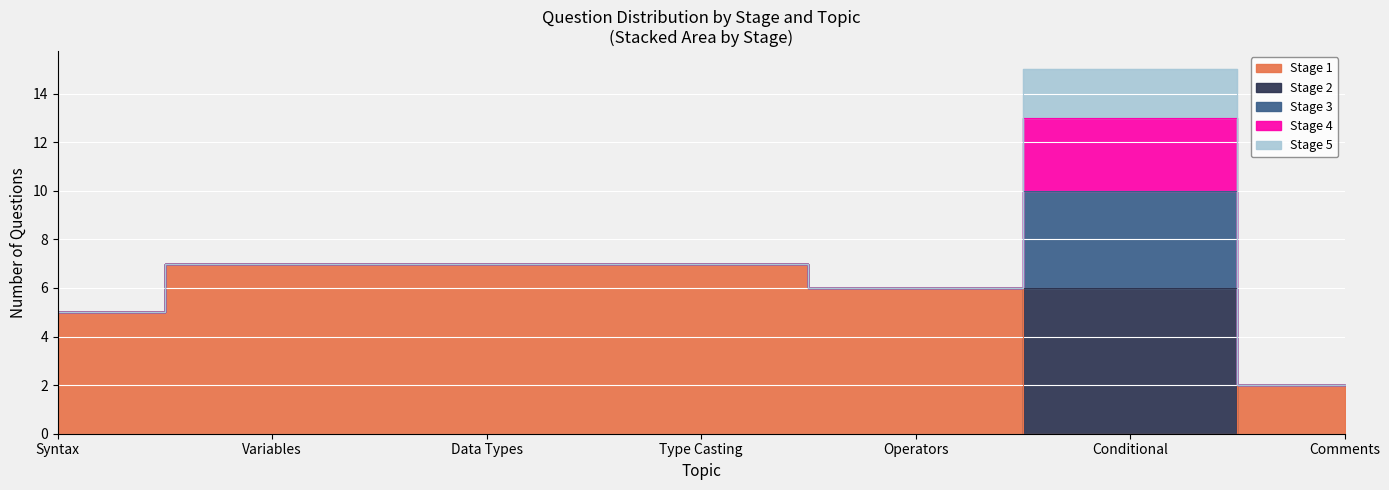

At Stage 3, list the series in order from smallest to largest.

Stage 5, Stage 4, Stage 3, Stage 2, Stage 1